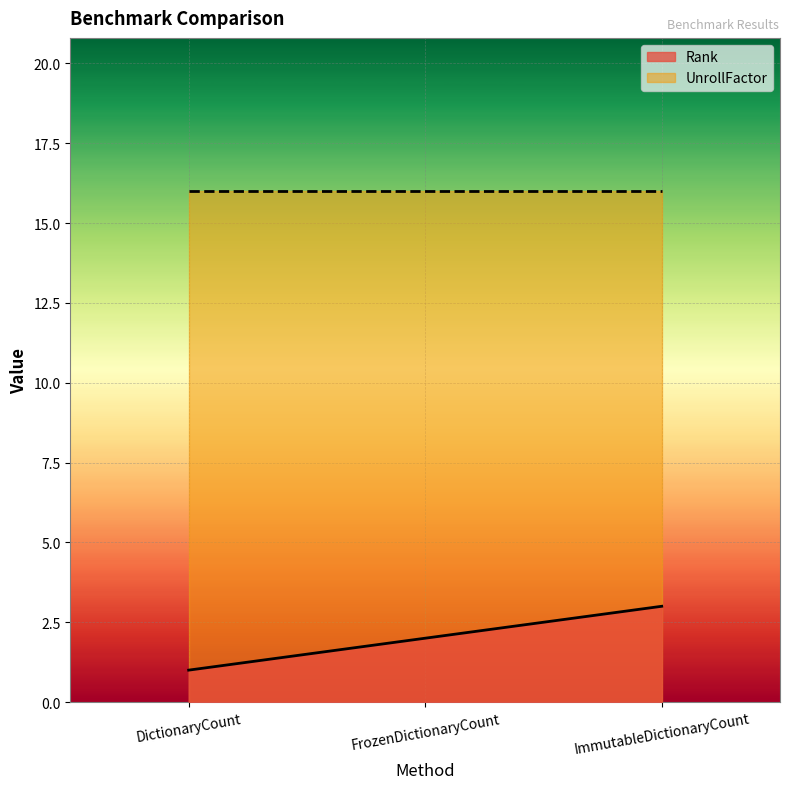

At how many categories does at least one series exceed 10?

3